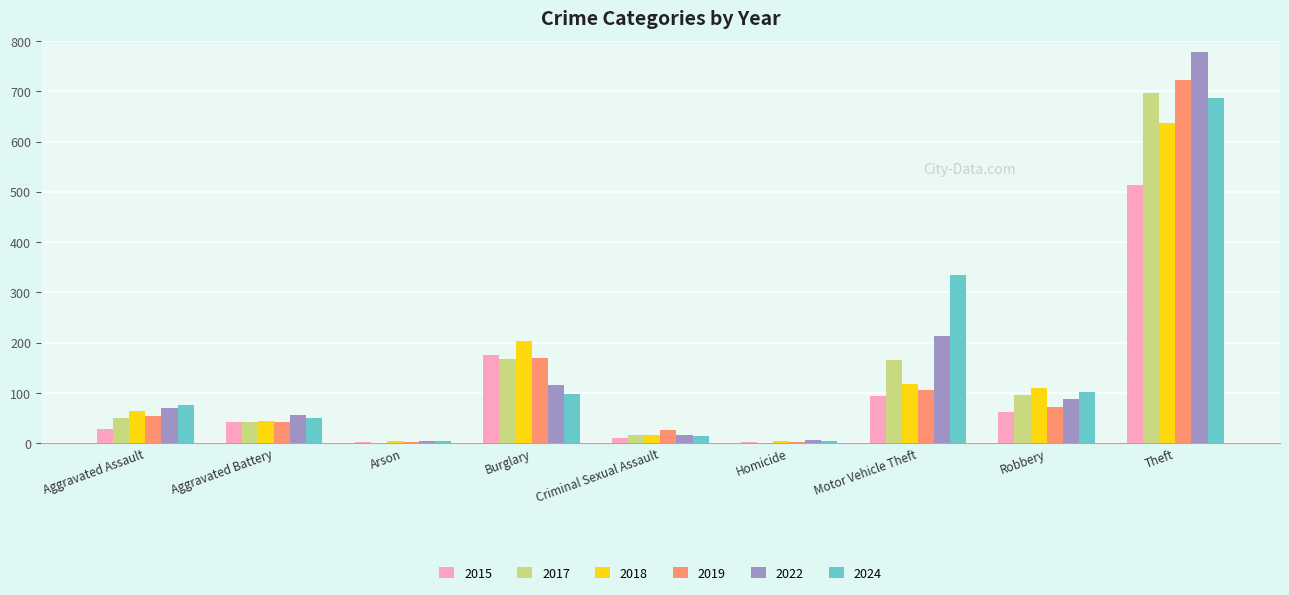

True or false: 2022 has a value of 24 at Robbery.

False